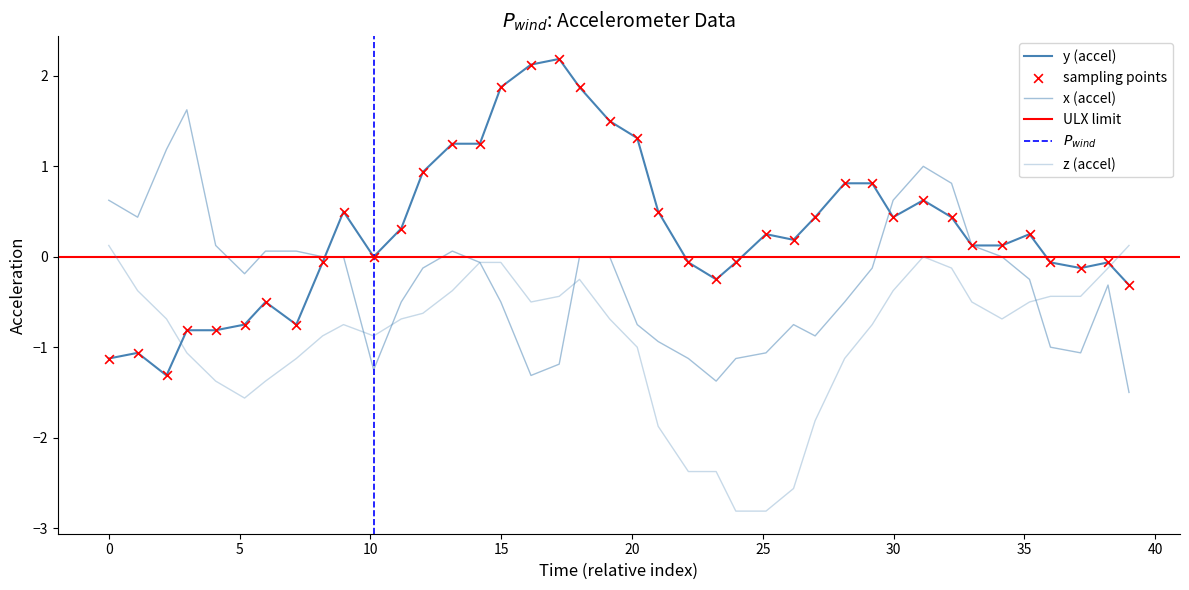

At how many categories does at least one series exceed 1?

10